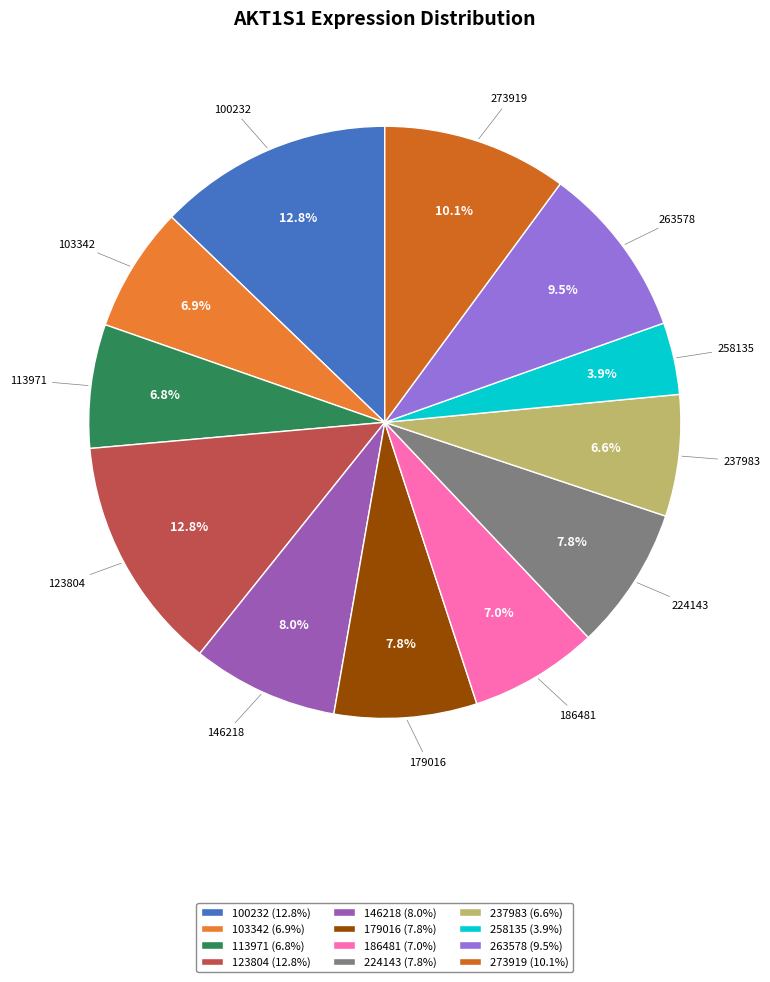

Count the number of slices in the pie.

12